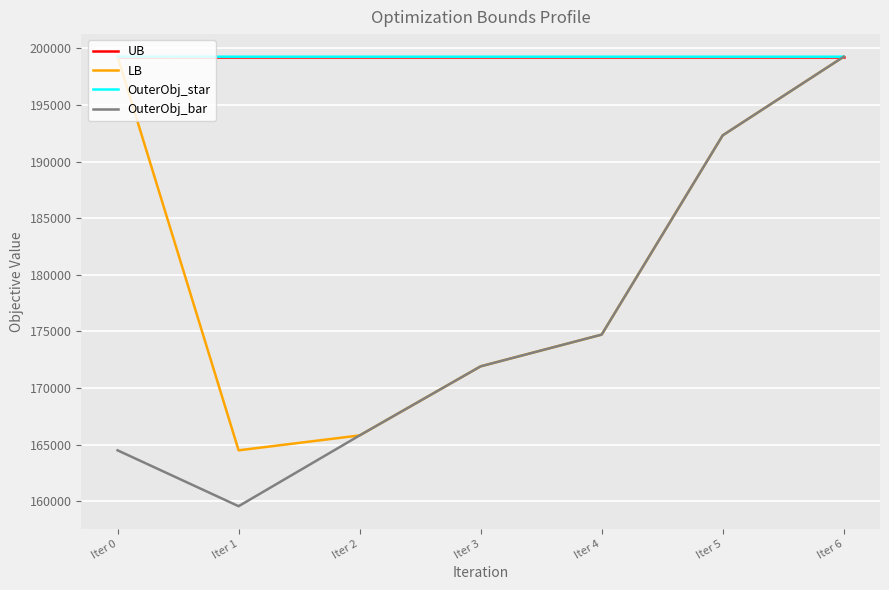

Which series has the largest range (max minus min)?

OuterObj_bar